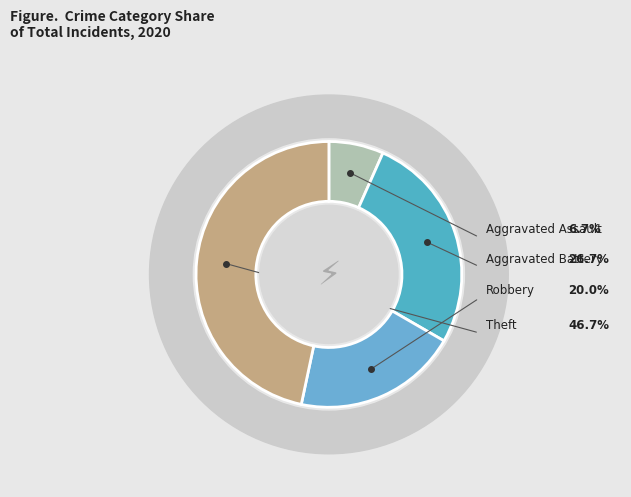

The Robbery slice represents 9% of the pie. True or false?

False